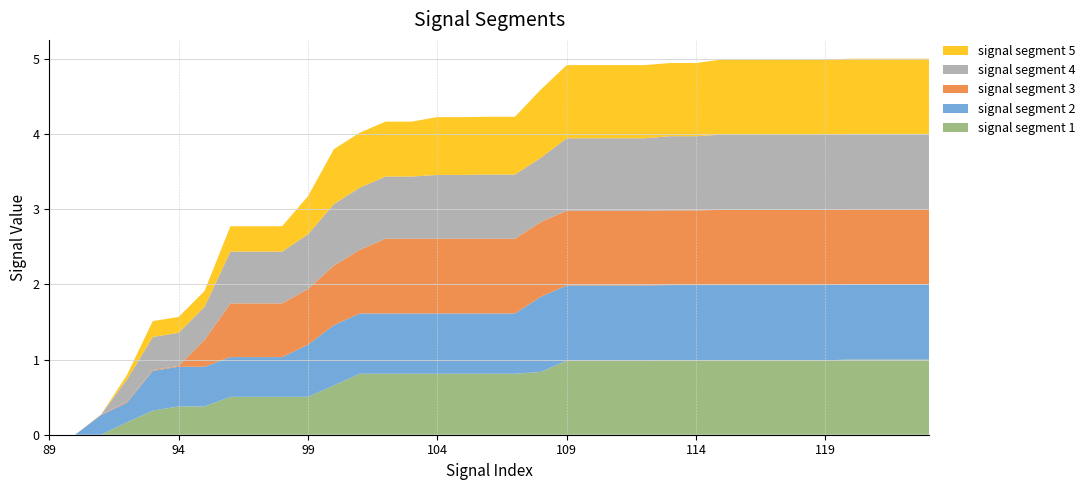

Reading left to right, list all the values displayed in this chart.

signal segment 1: 89=0.0	90=0.0	91=0.0	92=0.2	93=0.3	94=0.4	95=0.4	96=0.5	97=0.5	98=0.5	99=0.5	100=0.7	101=0.8	102=0.8	103=0.8	104=0.8	105=0.8	106=0.8	107=0.8	108=0.8	109=1.0	110=1.0	111=1.0	112=1.0	113=1.0	114=1.0	115=1.0	116=1.0	117=1.0	118=1.0	119=1.0	120=1.0	121=1.0	122=1.0	123=1.0
signal segment 2: 89=0.0	90=0.0	91=0.3	92=0.3	93=0.5	94=0.5	95=0.5	96=0.5	97=0.5	98=0.5	99=0.7	100=0.8	101=0.8	102=0.8	103=0.8	104=0.8	105=0.8	106=0.8	107=0.8	108=1.0	109=1.0	110=1.0	111=1.0	112=1.0	113=1.0	114=1.0	115=1.0	116=1.0	117=1.0	118=1.0	119=1.0	120=1.0	121=1.0	122=1.0	123=1.0
signal segment 3: 89=0.0	90=0.0	91=0.0	92=0.0	93=0.0	94=0.0	95=0.4	96=0.7	97=0.7	98=0.7	99=0.7	100=0.8	101=0.8	102=1.0	103=1.0	104=1.0	105=1.0	106=1.0	107=1.0	108=1.0	109=1.0	110=1.0	111=1.0	112=1.0	113=1.0	114=1.0	115=1.0	116=1.0	117=1.0	118=1.0	119=1.0	120=1.0	121=1.0	122=1.0	123=1.0
signal segment 4: 89=0.0	90=0.0	91=0.0	92=0.3	93=0.4	94=0.4	95=0.4	96=0.7	97=0.7	98=0.7	99=0.7	100=0.8	101=0.8	102=0.8	103=0.8	104=0.8	105=0.8	106=0.9	107=0.9	108=0.9	109=1.0	110=1.0	111=1.0	112=1.0	113=1.0	114=1.0	115=1.0	116=1.0	117=1.0	118=1.0	119=1.0	120=1.0	121=1.0	122=1.0	123=1.0
signal segment 5: 89=0.0	90=0.0	91=0.0	92=0.1	93=0.2	94=0.2	95=0.2	96=0.3	97=0.3	98=0.3	99=0.5	100=0.7	101=0.7	102=0.7	103=0.7	104=0.8	105=0.8	106=0.8	107=0.8	108=0.9	109=1.0	110=1.0	111=1.0	112=1.0	113=1.0	114=1.0	115=1.0	116=1.0	117=1.0	118=1.0	119=1.0	120=1.0	121=1.0	122=1.0	123=1.0